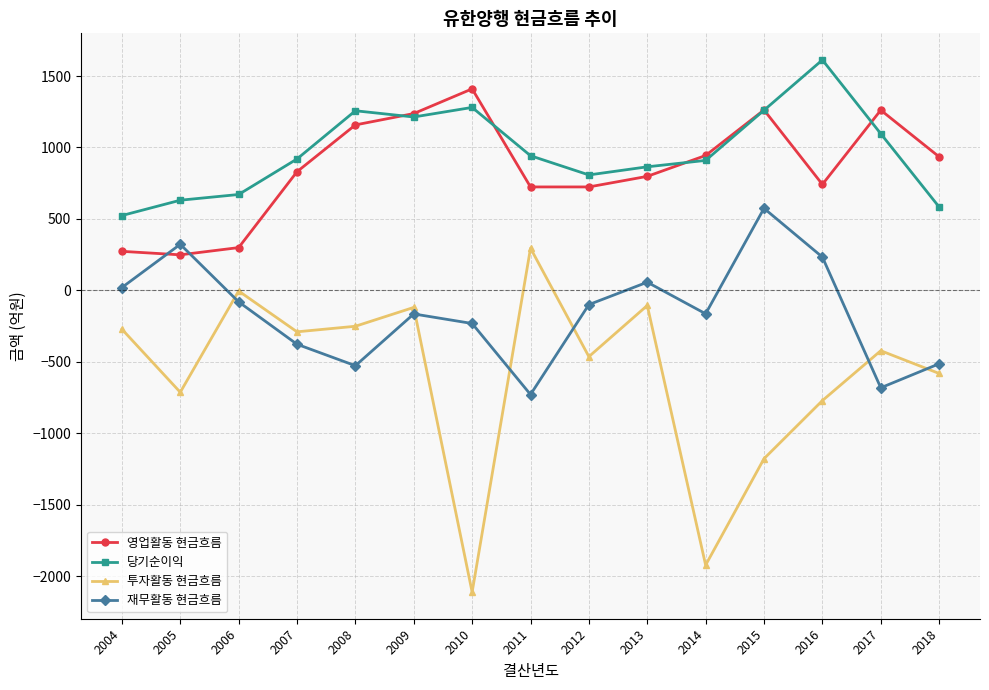

At which category does 투자활동 현금흐름 reach its first local valley?

2005